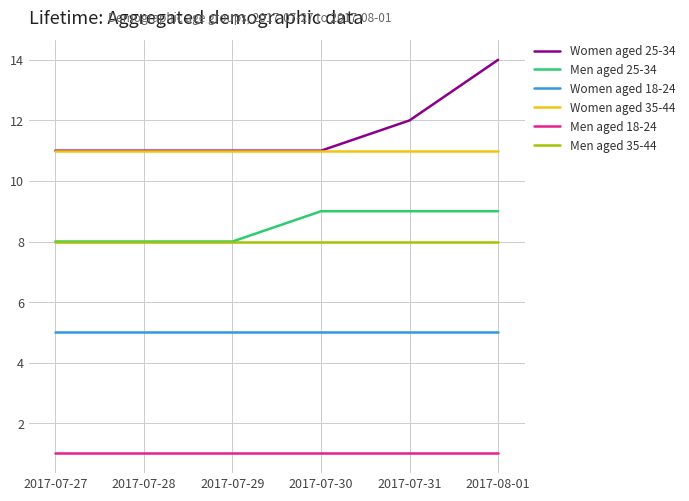

True or false: Women aged 25-34 has a value of 4 at 2017-08-01.

False